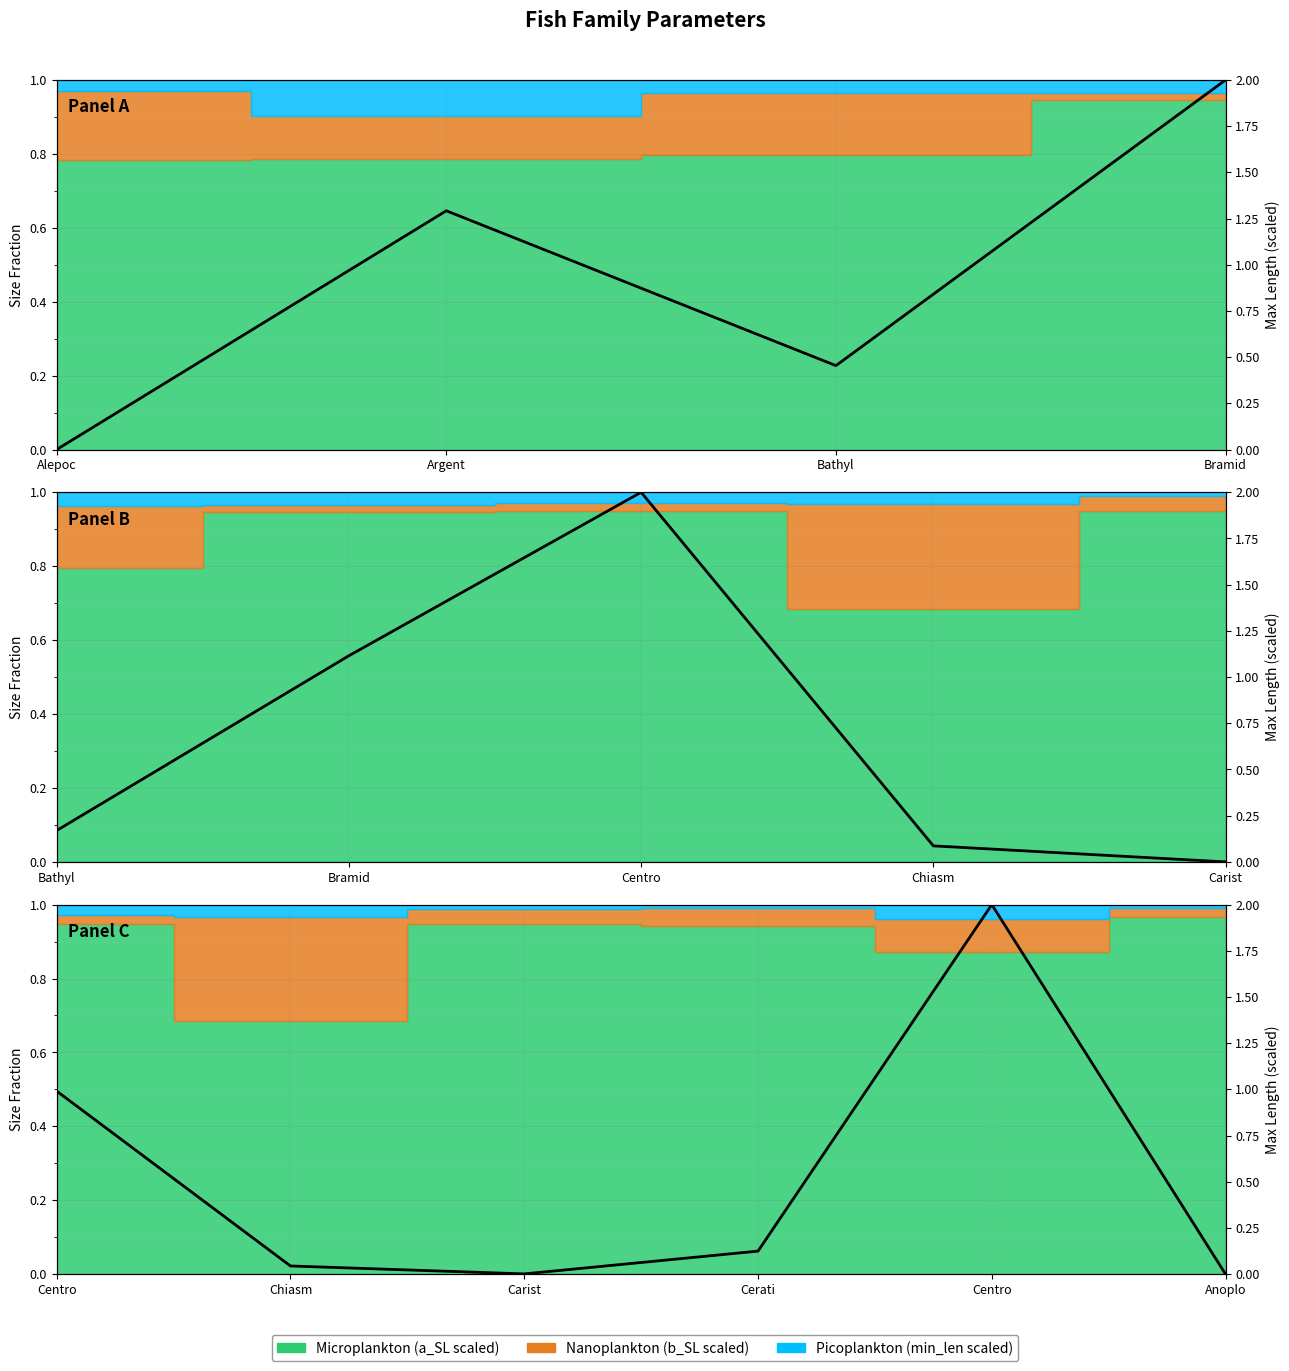

The chart shows a value of 1.2 at Anoplo. True or false?

False